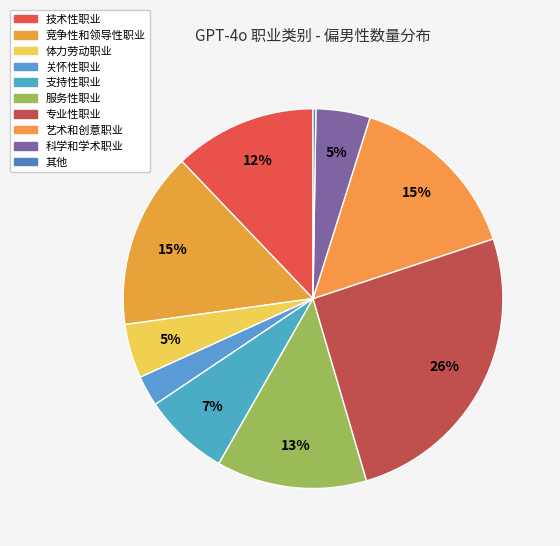

Is there a majority slice in this chart?

No